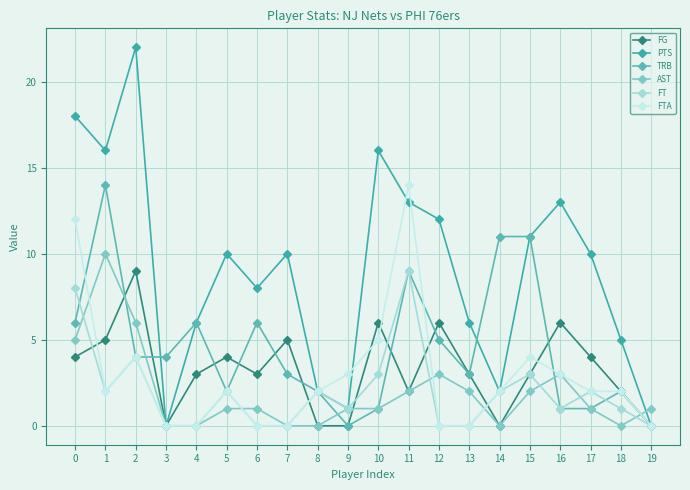

Reading left to right, list all the values displayed in this chart.

FG: 0=4	1=5	2=9	3=0	4=3	5=4	6=3	7=5	8=0	9=0	10=6	11=2	12=6	13=3	14=0	15=3	16=6	17=4	18=2	19=0
PTS: 0=18	1=16	2=22	3=0	4=6	5=10	6=8	7=10	8=2	9=1	10=16	11=13	12=12	13=6	14=2	15=11	16=13	17=10	18=5	19=0
TRB: 0=6	1=14	2=4	3=4	4=6	5=2	6=6	7=3	8=2	9=0	10=1	11=9	12=5	13=3	14=11	15=11	16=1	17=1	18=2	19=0
AST: 0=5	1=10	2=6	3=0	4=0	5=1	6=1	7=0	8=0	9=1	10=1	11=2	12=3	13=2	14=0	15=2	16=3	17=1	18=0	19=1
FT: 0=8	1=2	2=4	3=0	4=0	5=2	6=0	7=0	8=2	9=1	10=3	11=9	12=0	13=0	14=2	15=3	16=1	17=2	18=1	19=0
FTA: 0=12	1=2	2=4	3=0	4=0	5=2	6=0	7=0	8=2	9=3	10=5	11=14	12=0	13=0	14=2	15=4	16=3	17=2	18=2	19=0